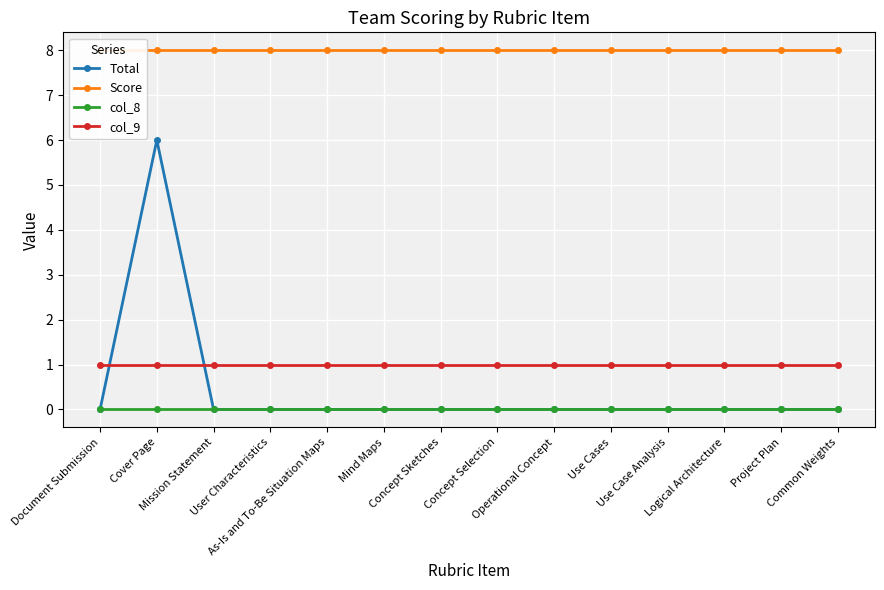

Reading left to right, extract all data points from this chart.

Total: Document Submission=0	Cover Page=6	Mission Statement=0	User Characteristics=0	As-Is and To-Be Situation Maps=0	Mind Maps=0	Concept Sketches=0	Concept Selection=0	Operational Concept=0	Use Cases=0	Use Case Analysis=0	Logical Architecture=0	Project Plan=0	Common Weights=0
Score: Document Submission=8	Cover Page=8	Mission Statement=8	User Characteristics=8	As-Is and To-Be Situation Maps=8	Mind Maps=8	Concept Sketches=8	Concept Selection=8	Operational Concept=8	Use Cases=8	Use Case Analysis=8	Logical Architecture=8	Project Plan=8	Common Weights=8
col_8: Document Submission=0	Cover Page=0	Mission Statement=0	User Characteristics=0	As-Is and To-Be Situation Maps=0	Mind Maps=0	Concept Sketches=0	Concept Selection=0	Operational Concept=0	Use Cases=0	Use Case Analysis=0	Logical Architecture=0	Project Plan=0	Common Weights=0
col_9: Document Submission=1	Cover Page=1	Mission Statement=1	User Characteristics=1	As-Is and To-Be Situation Maps=1	Mind Maps=1	Concept Sketches=1	Concept Selection=1	Operational Concept=1	Use Cases=1	Use Case Analysis=1	Logical Architecture=1	Project Plan=1	Common Weights=1